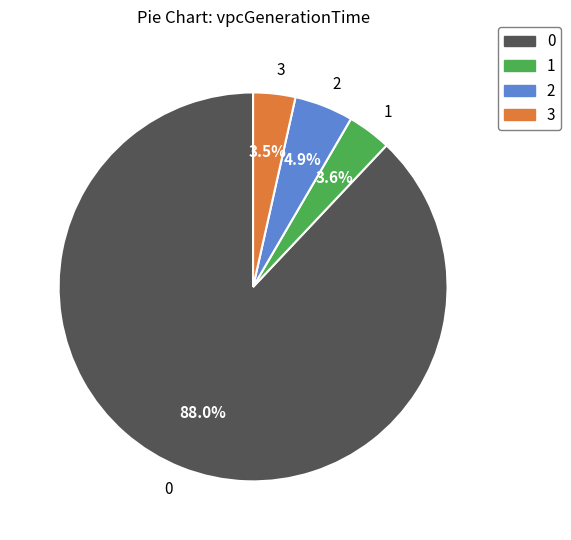

Is it true that 3 is 17% of the pie?

False